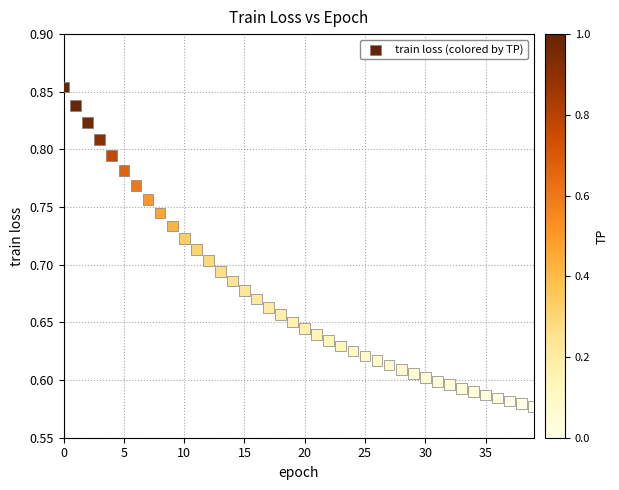

What is the range of Y values (max minus min)?

0.3